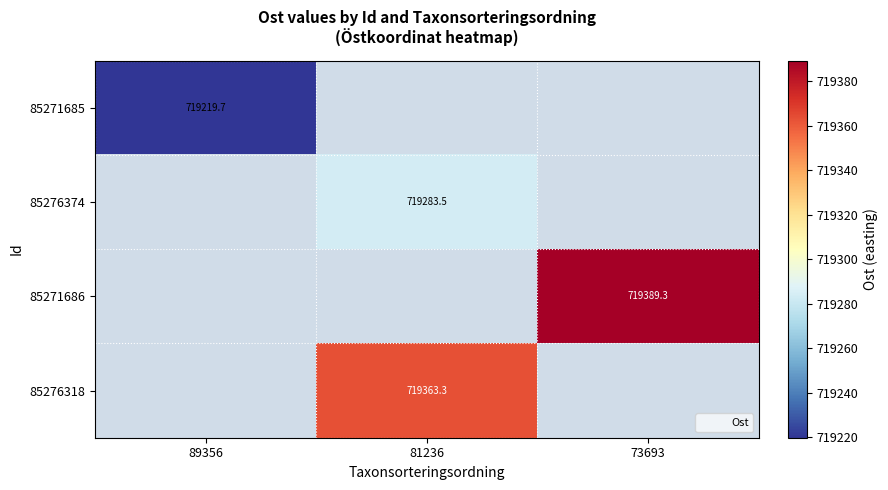

Is the value of 85276318 at 81236 greater than the value of 85271685 at 89356?

Yes